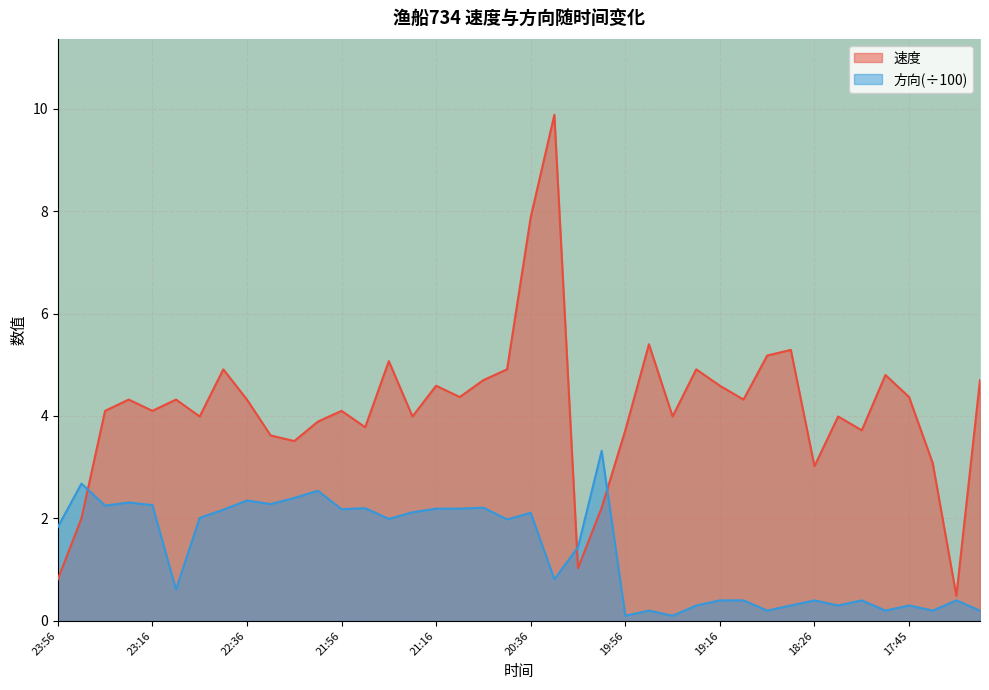

Which has a higher value, 22:16 or 23:16?

23:16